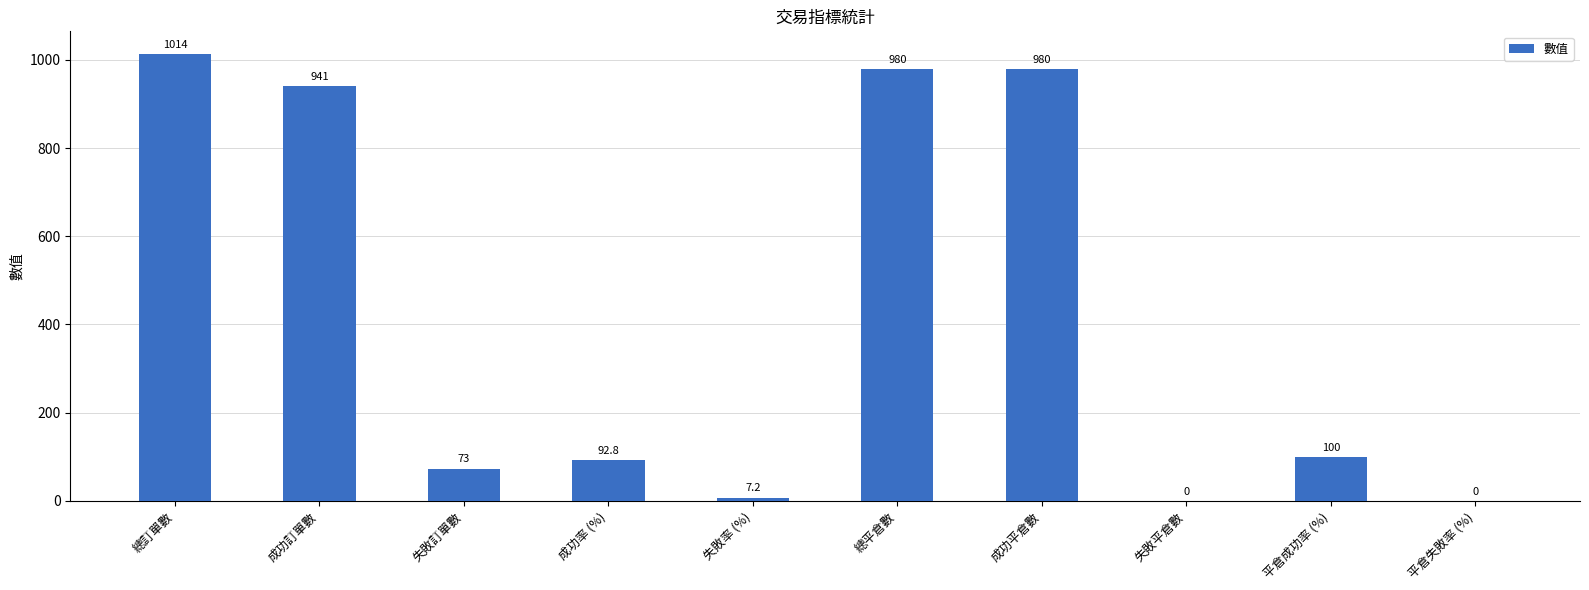

At which label is the value closest to 507?

平倉成功率 (%)